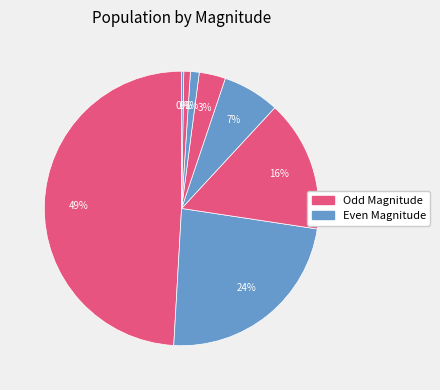

Count the number of slices in the pie.

8